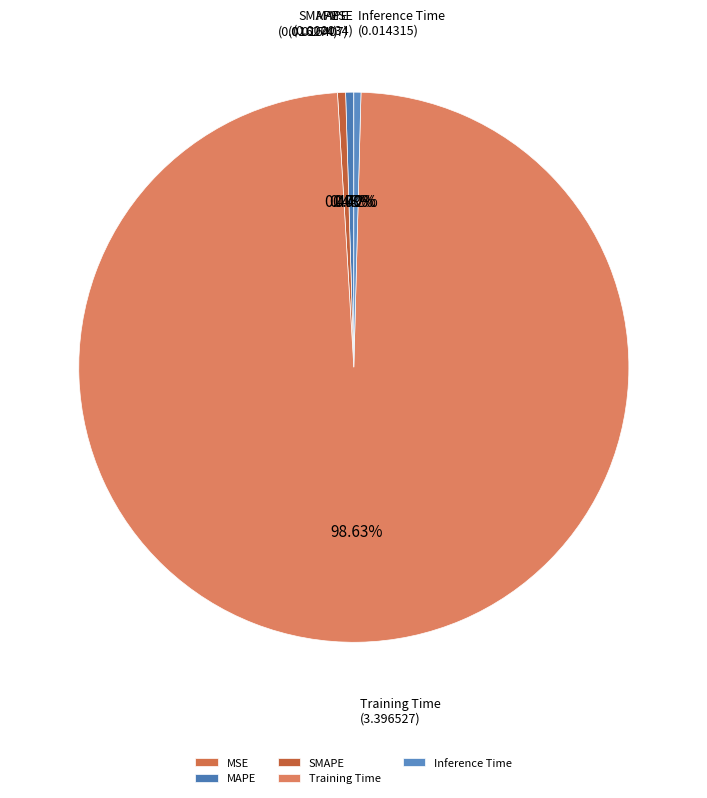

What is the total percentage of MAPE and Inference Time?

0.9%